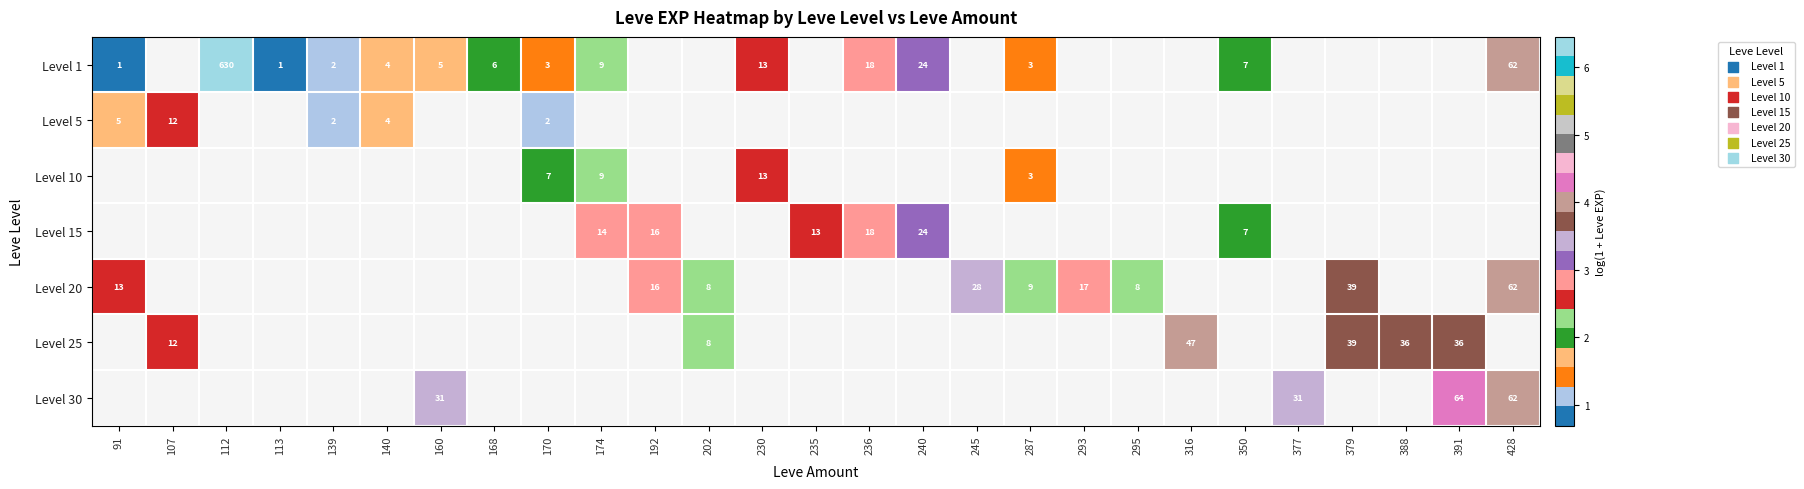

The Level 15 series shows 23 at 174. True or false?

False